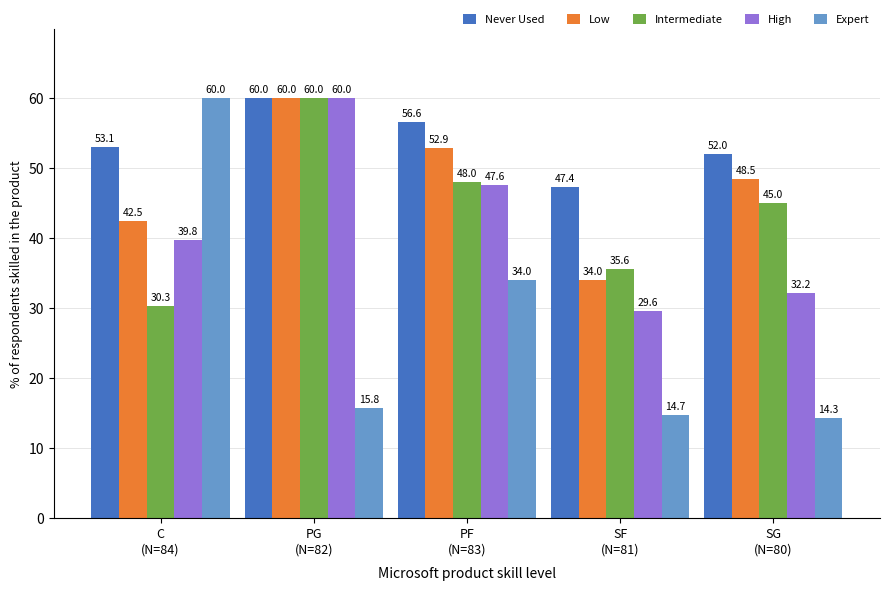

True or false: Never Used has a value of 52.0 at SG
(N=80).

True